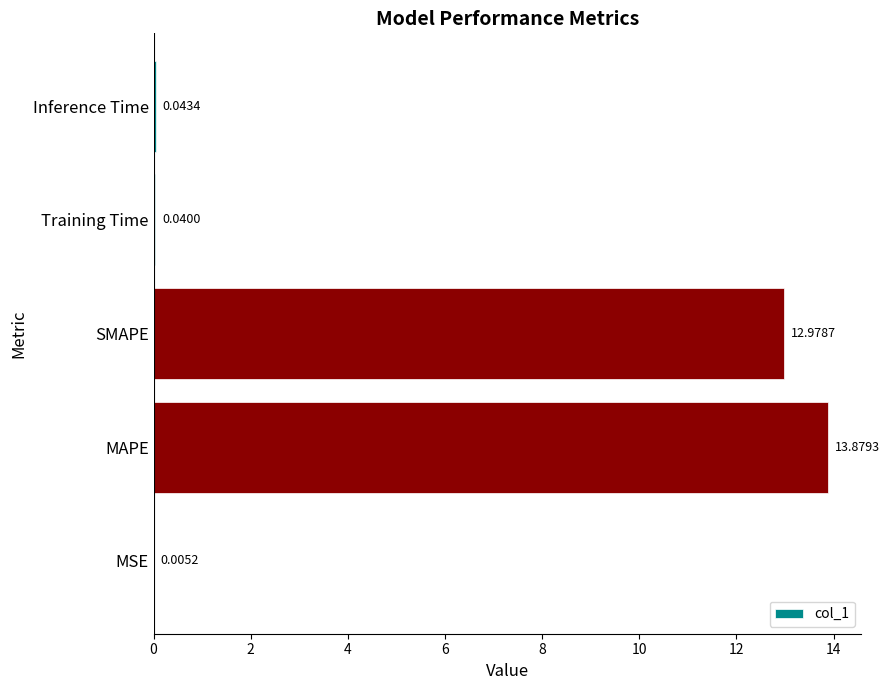

What is the change in value from MAPE to SMAPE?

-0.9